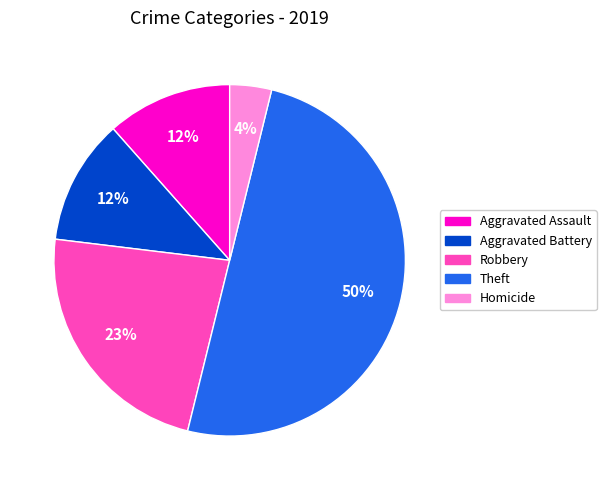

True or false: Robbery accounts for 33% of the total.

False